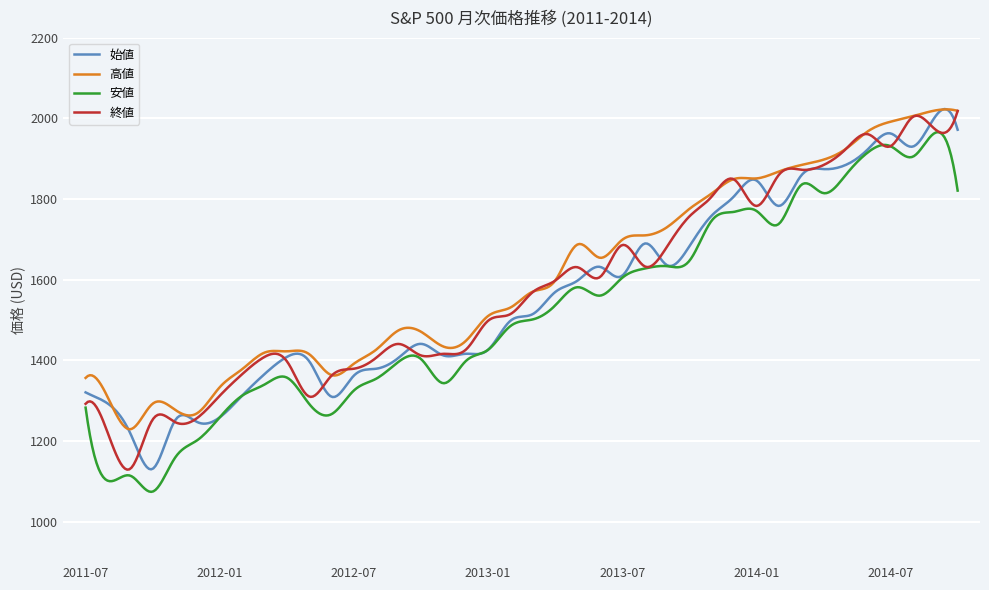

True or false: 高値 and 安値 intersect in this chart.

False